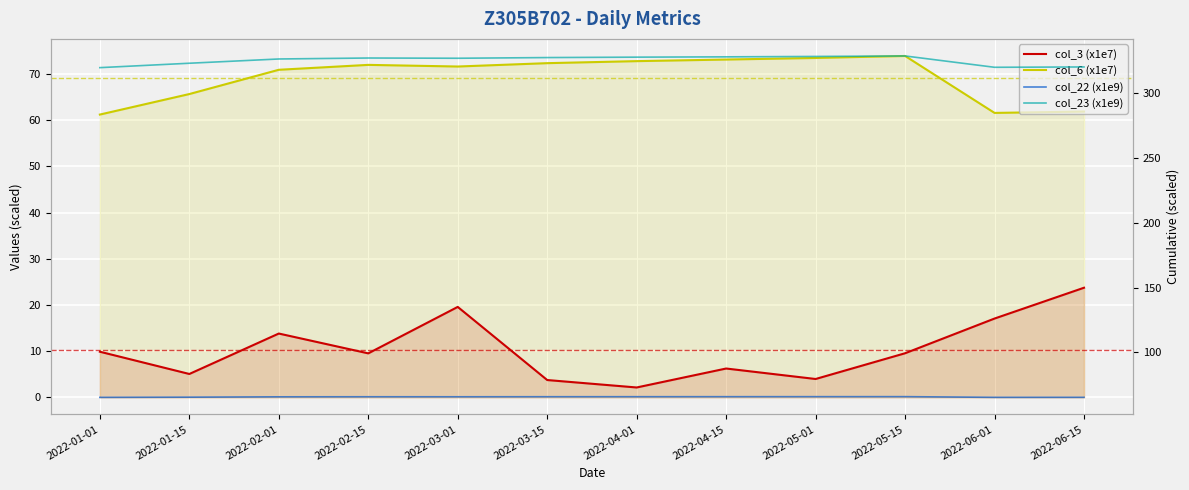

What is the sum of the col_3 (x1e7) values at 2022-05-15 and 2022-03-15?

13.3